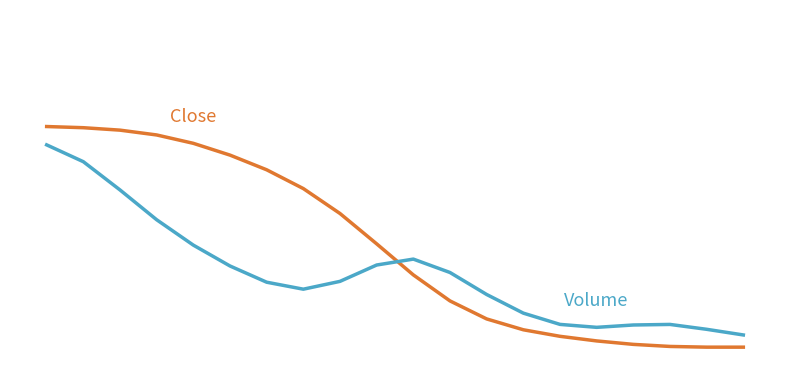

Is it true that Close equals 0.0 at 19?

False